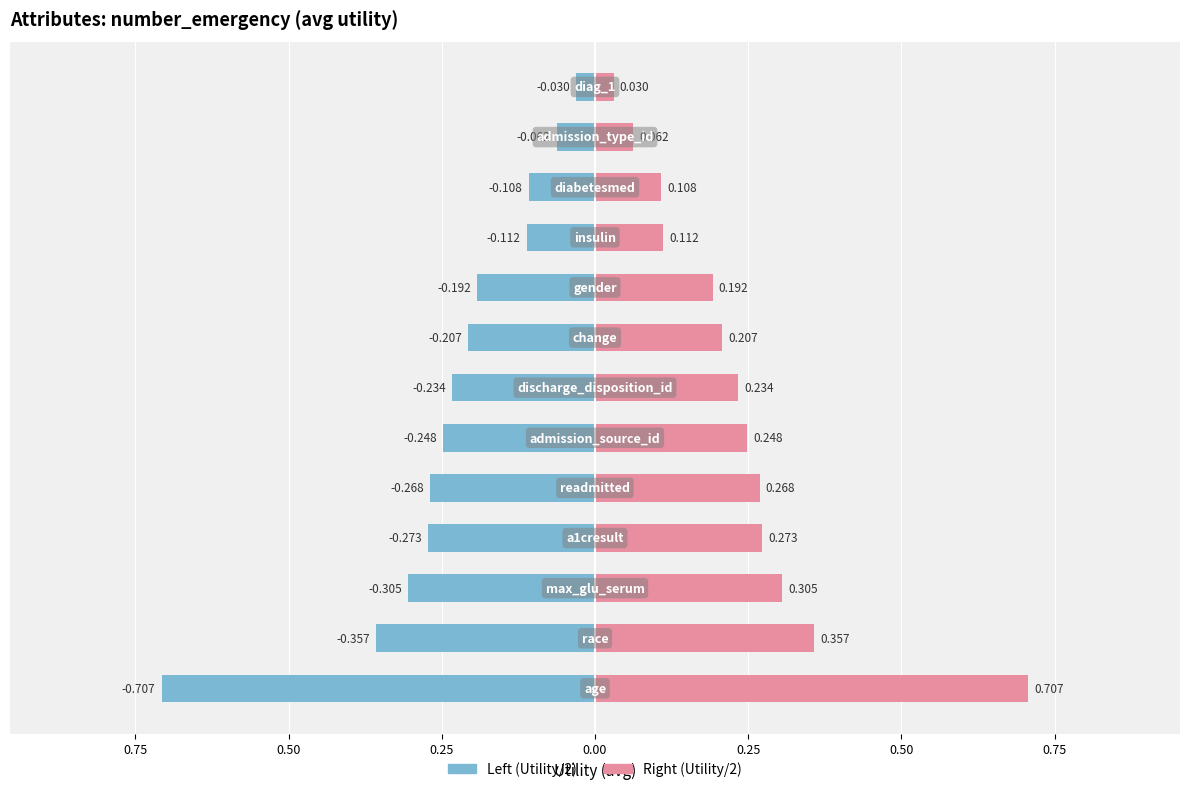

Between 0.50 and 12, which is larger?

12